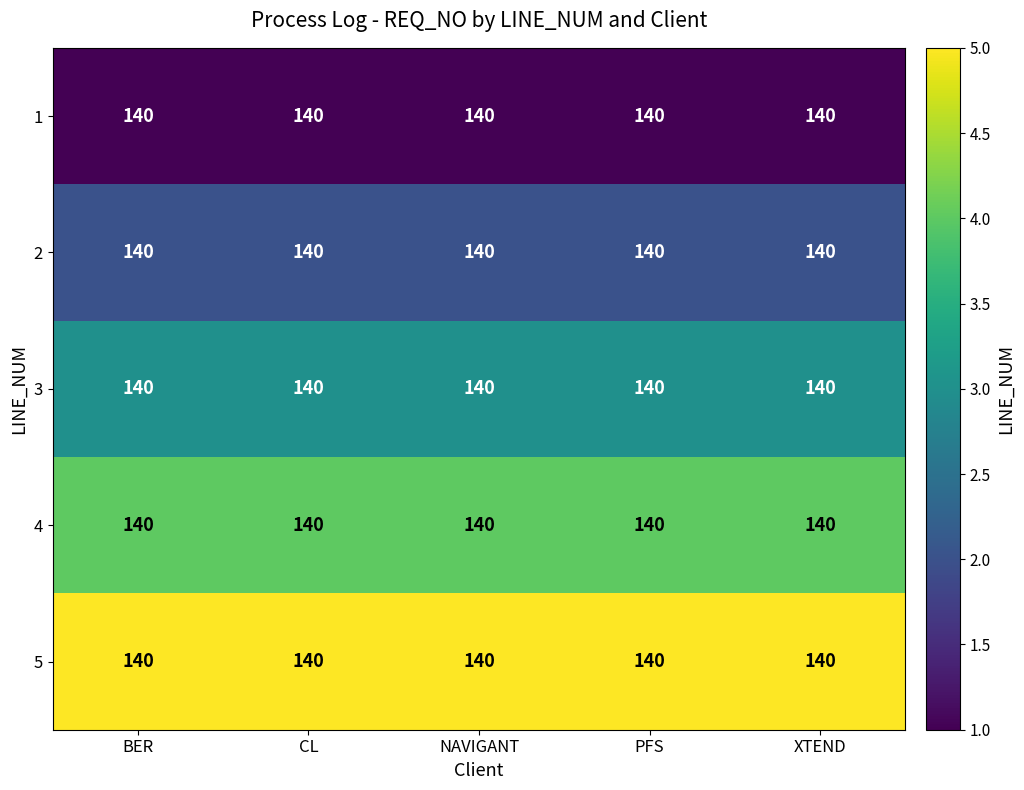

What is the sum of all 1 values?

5